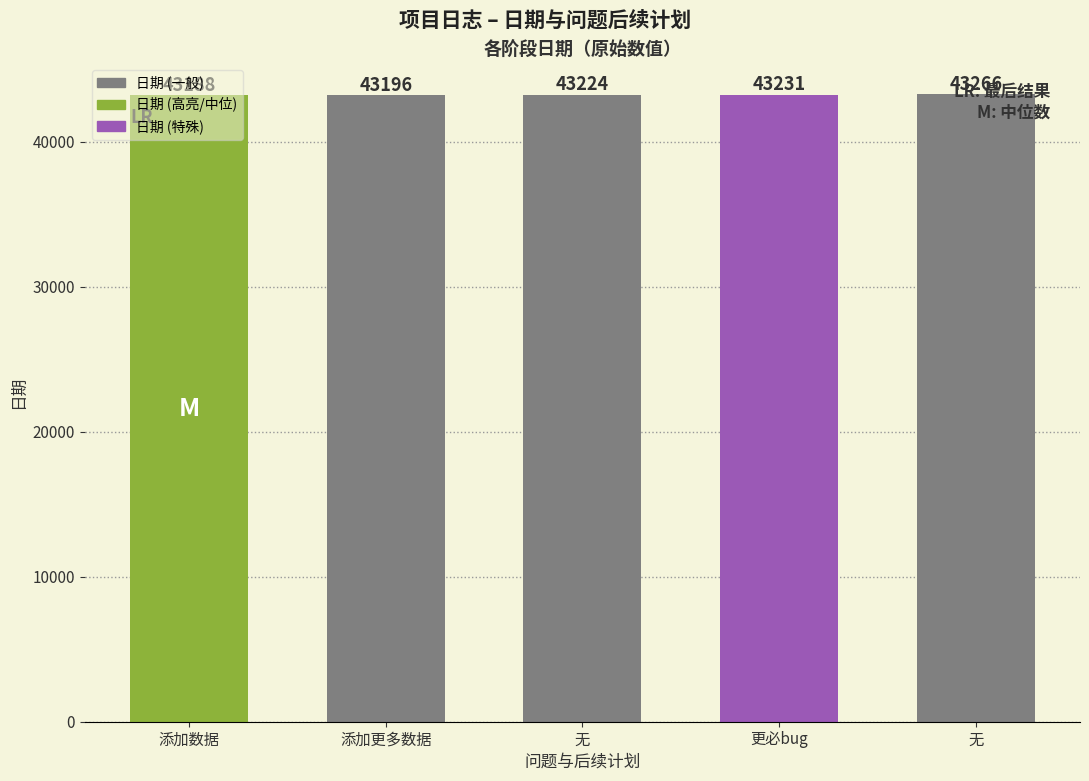

How many categories are shown in the chart?

5